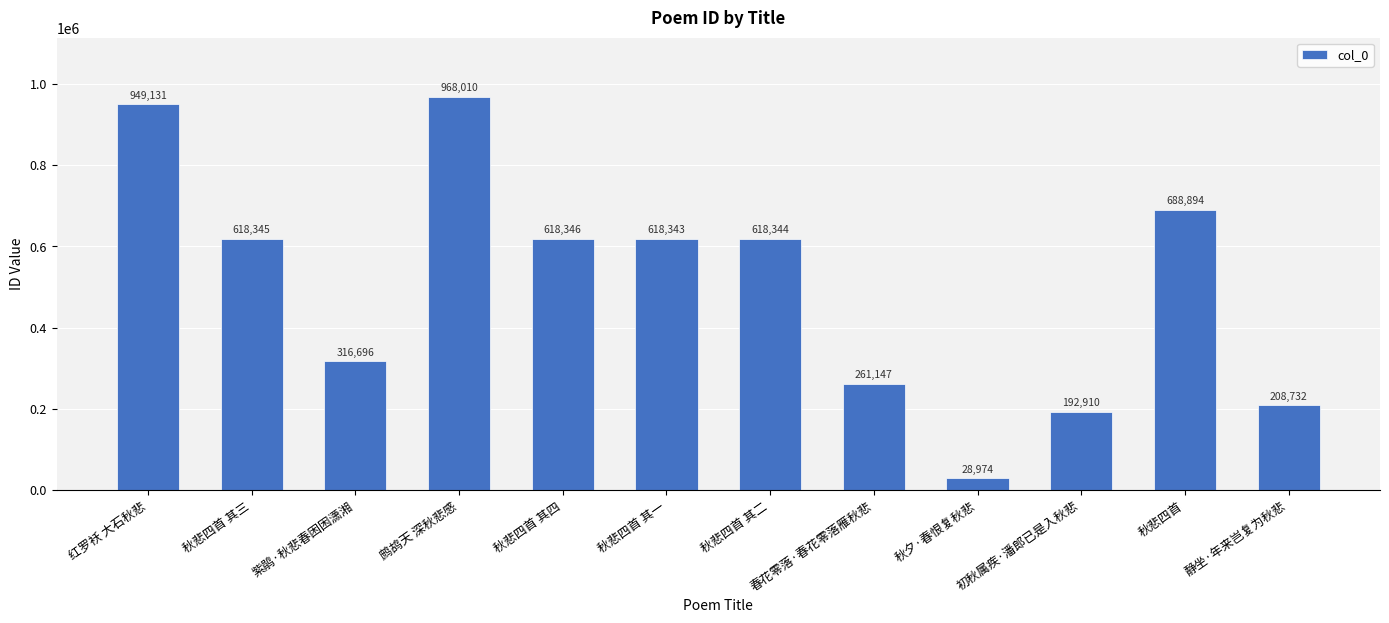

Rank the categories by value from lowest to highest.

秋夕·春恨复秋悲, 初秋属疾·潘郎已是入秋悲, 静坐·年来岂复为秋悲, 春花零落·春花零落雁秋悲, 紫鹃·秋悲春困困潇湘, 秋悲四首 其一, 秋悲四首 其二, 秋悲四首 其三, 秋悲四首 其四, 秋悲四首, 红罗袄 大石秋悲, 鹧鸪天 深秋悲感